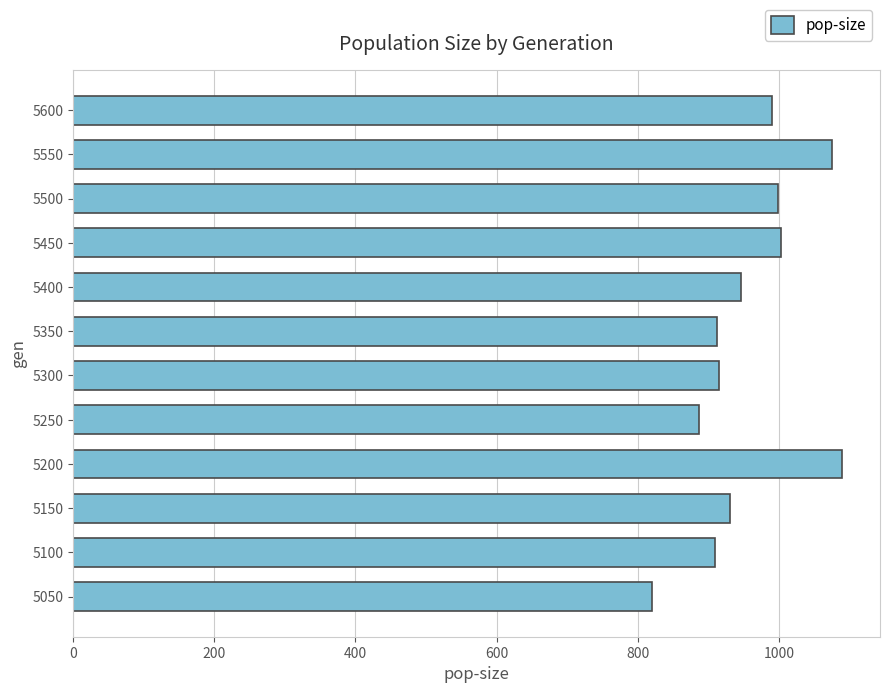

Read the value at 5350, to the nearest 10.

910